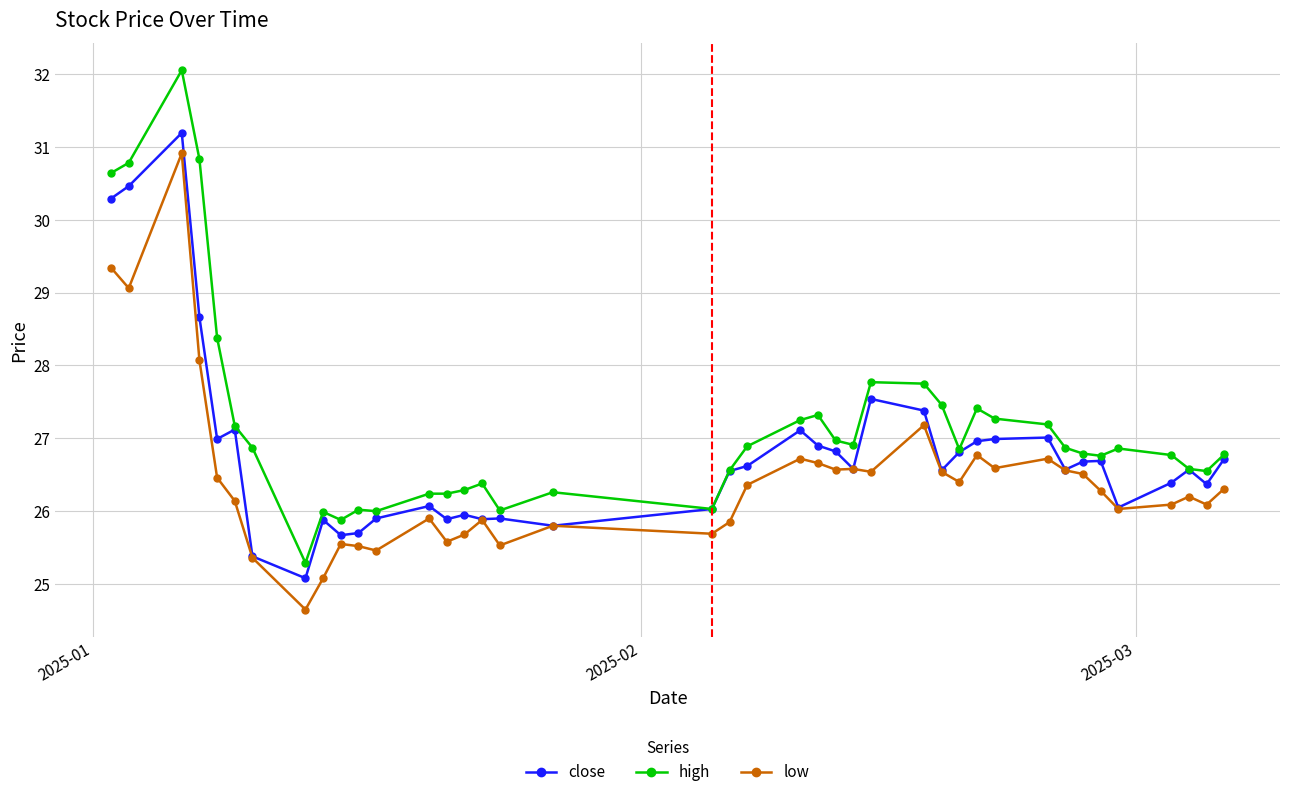

What are all the series names shown in the legend?

close, high, low